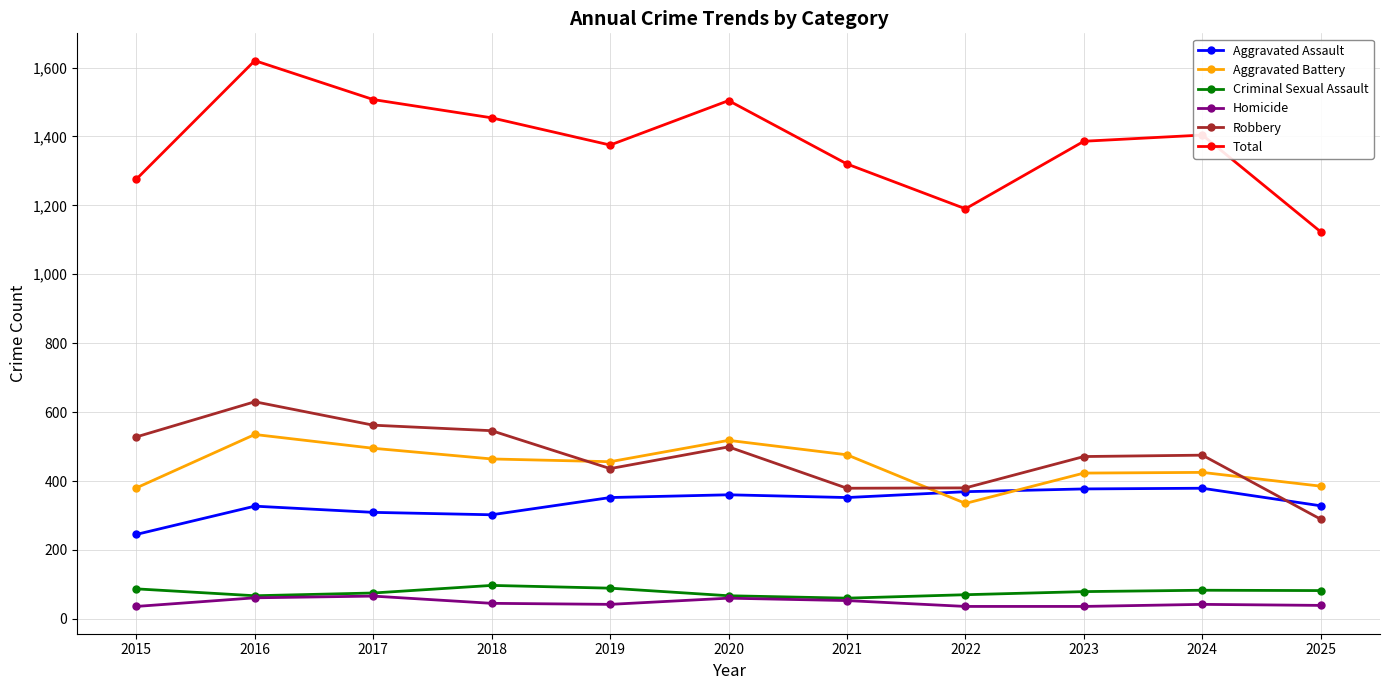

What is the sum of all Aggravated Assault values?

3700